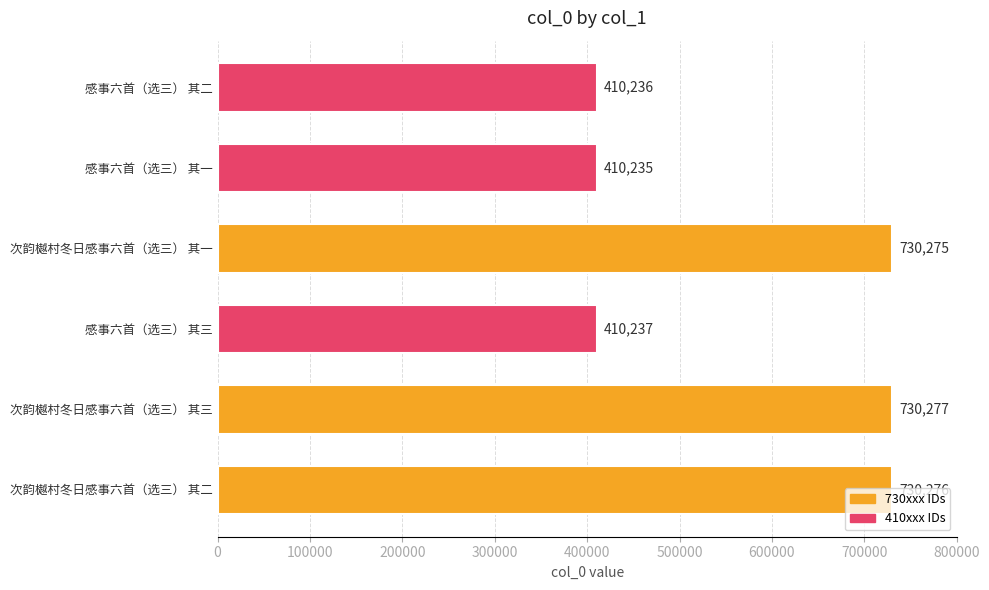

Approximately how many times larger is the value at 感事六首（选三） 其三 compared to 次韵樾村冬日感事六首（选三） 其一?

0.6